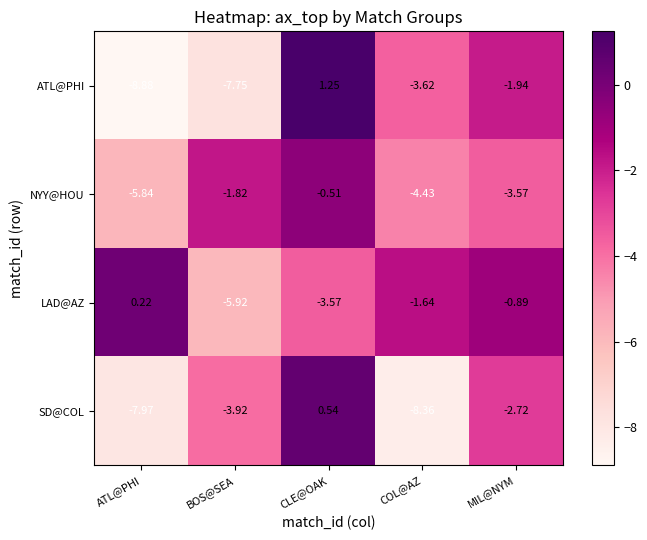

At which label is ATL@PHI closest to -3?

COL@AZ